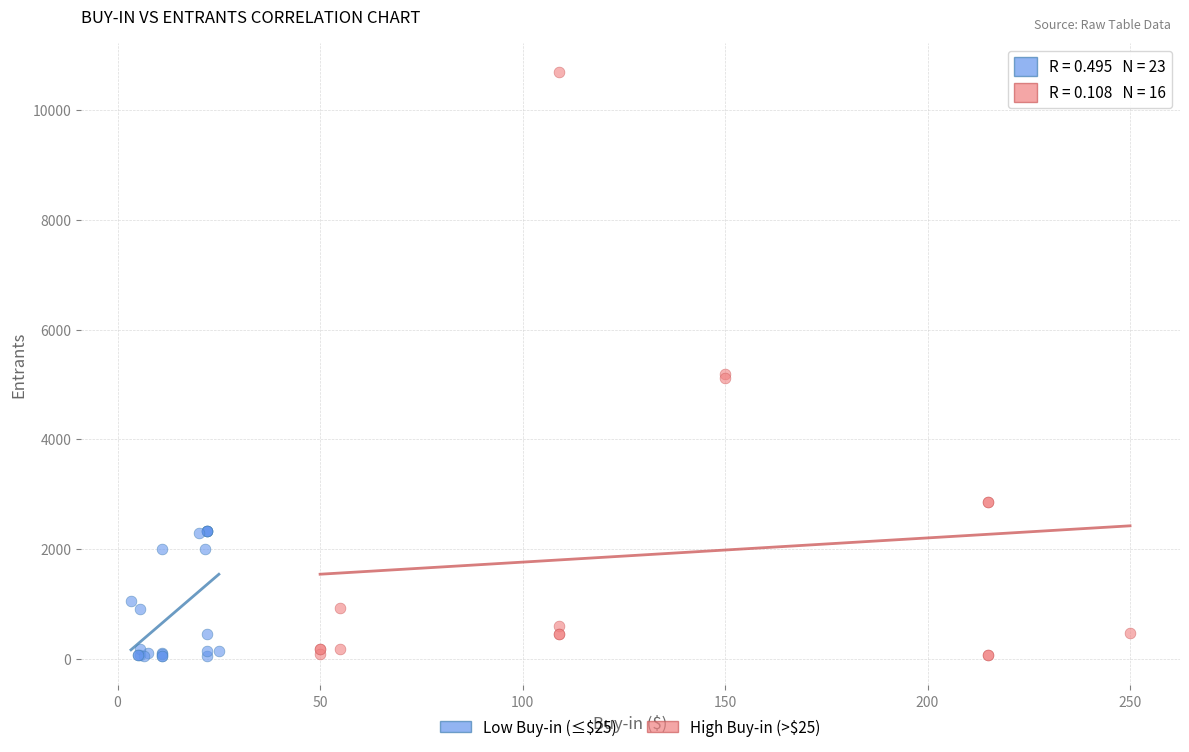

Which series has the widest spread of Y values?

High Buy-in (>$25)